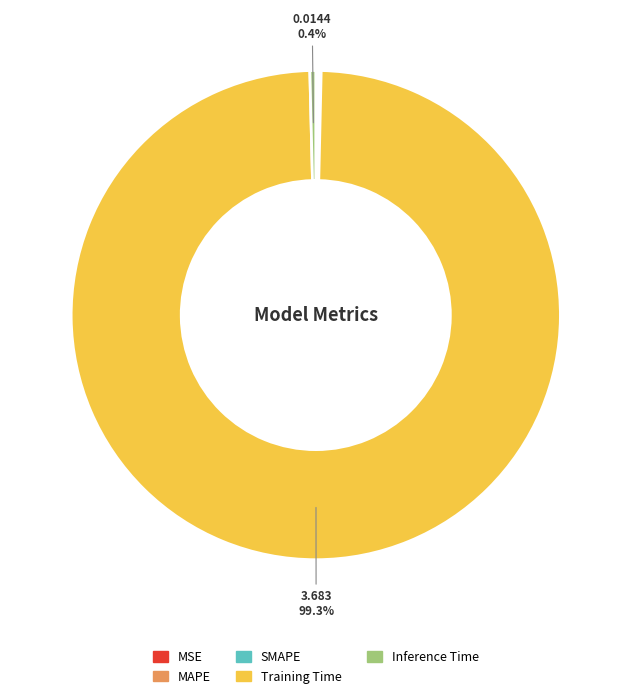

Does any single category account for the majority?

Yes